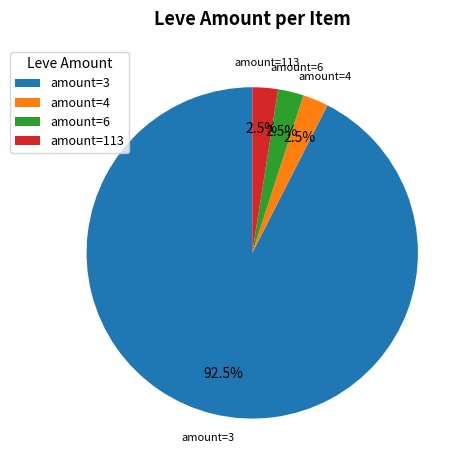

Combined, what portion of the pie is amount=4 and amount=6?

5.0%